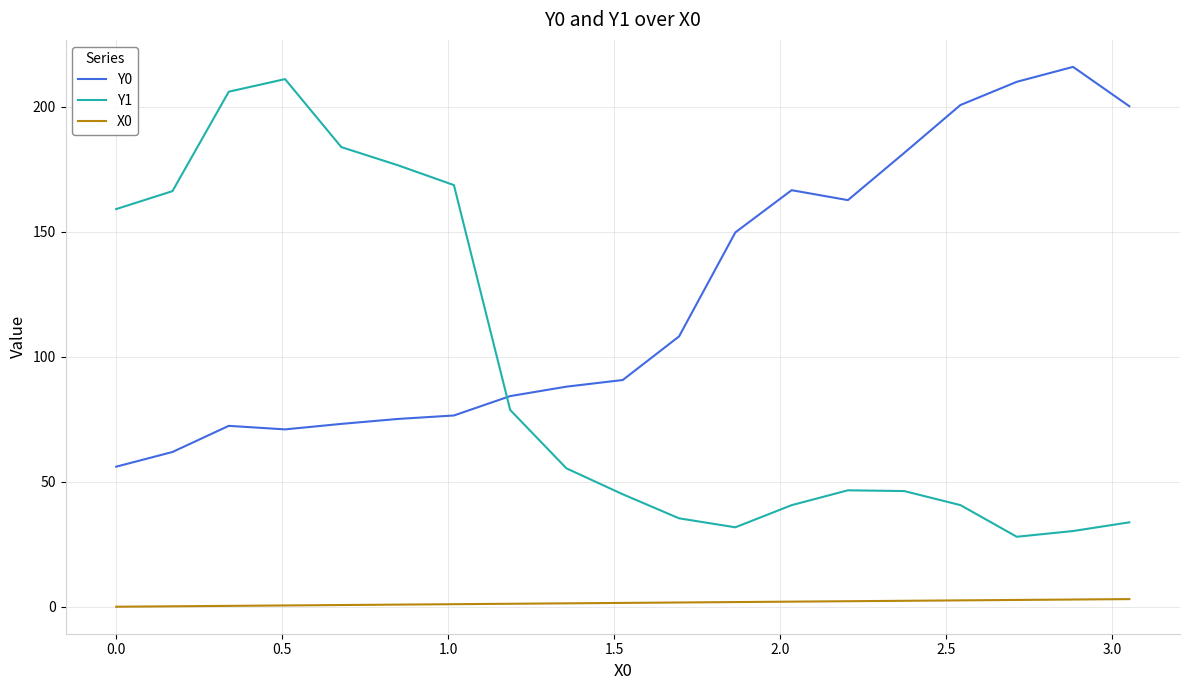

Rank the series by their average value, from lowest to highest.

X0, Y1, Y0